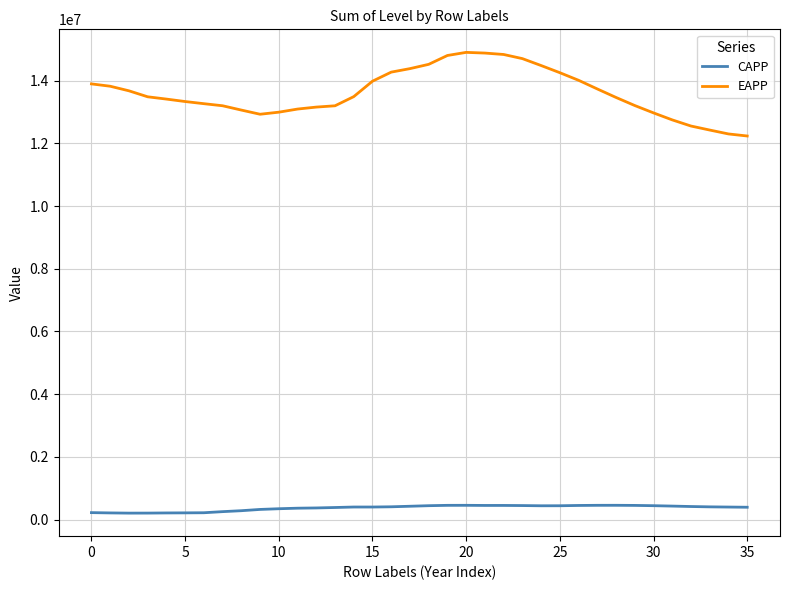

What is the difference between the maximum and minimum values in the EAPP series?

2666532.3